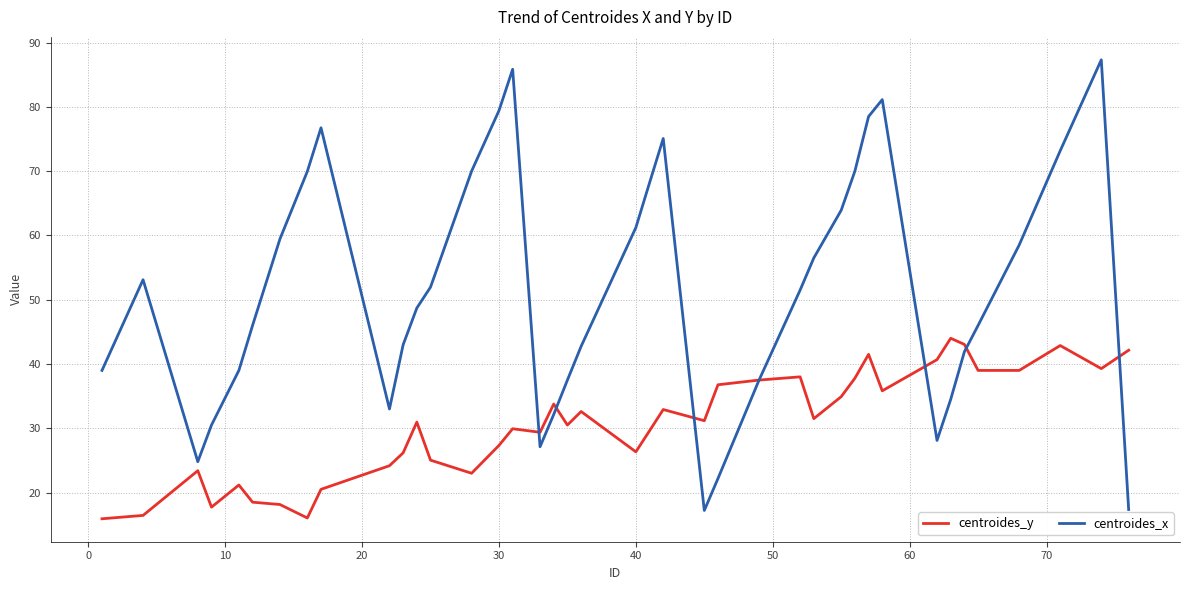

What is the maximum value shown in the chart?

87.3